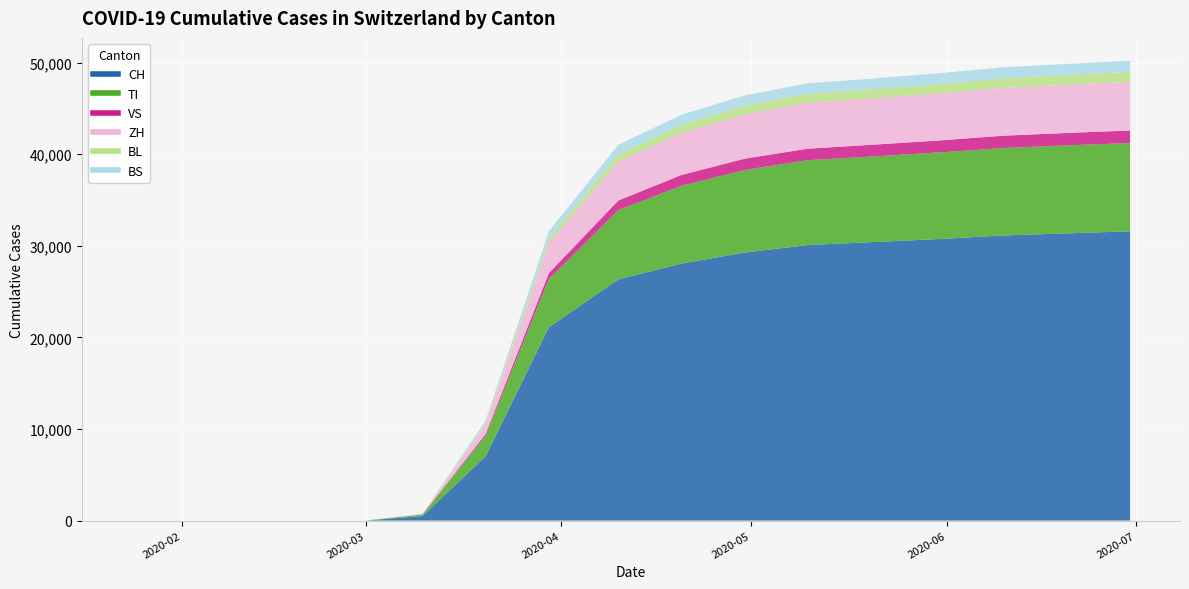

How many data points in BS are above 1098?

7